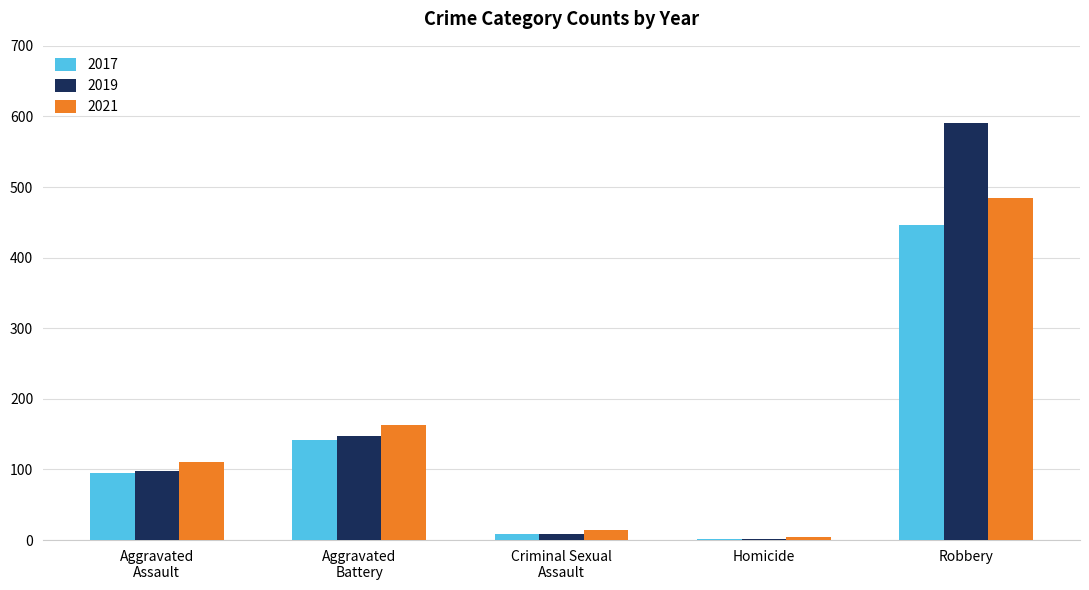

What is the sum of all 2021 values?

776